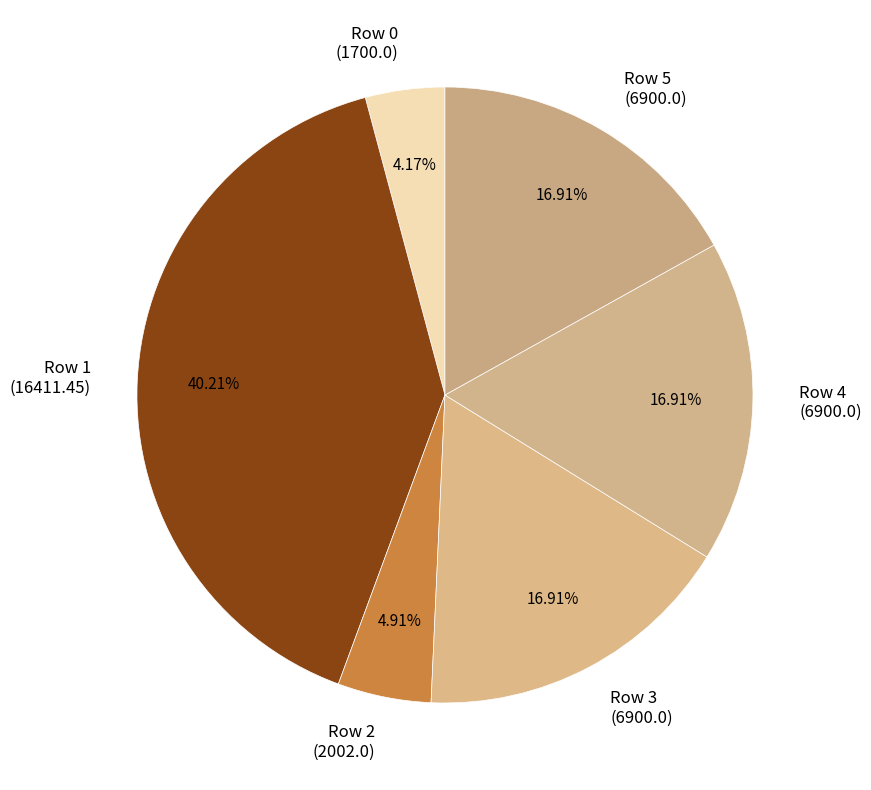

What is the largest slice in the pie chart?

Row 1 (16411.45)